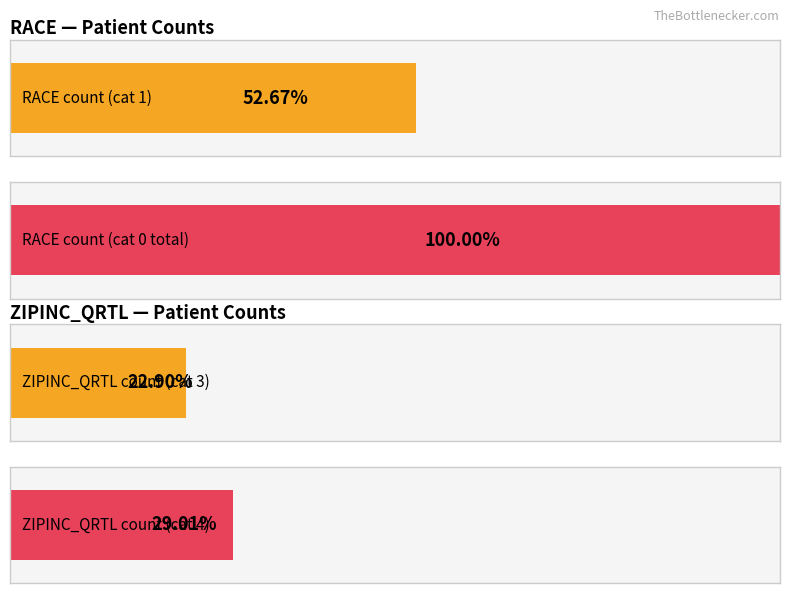

How many distinct data groups are displayed?

2